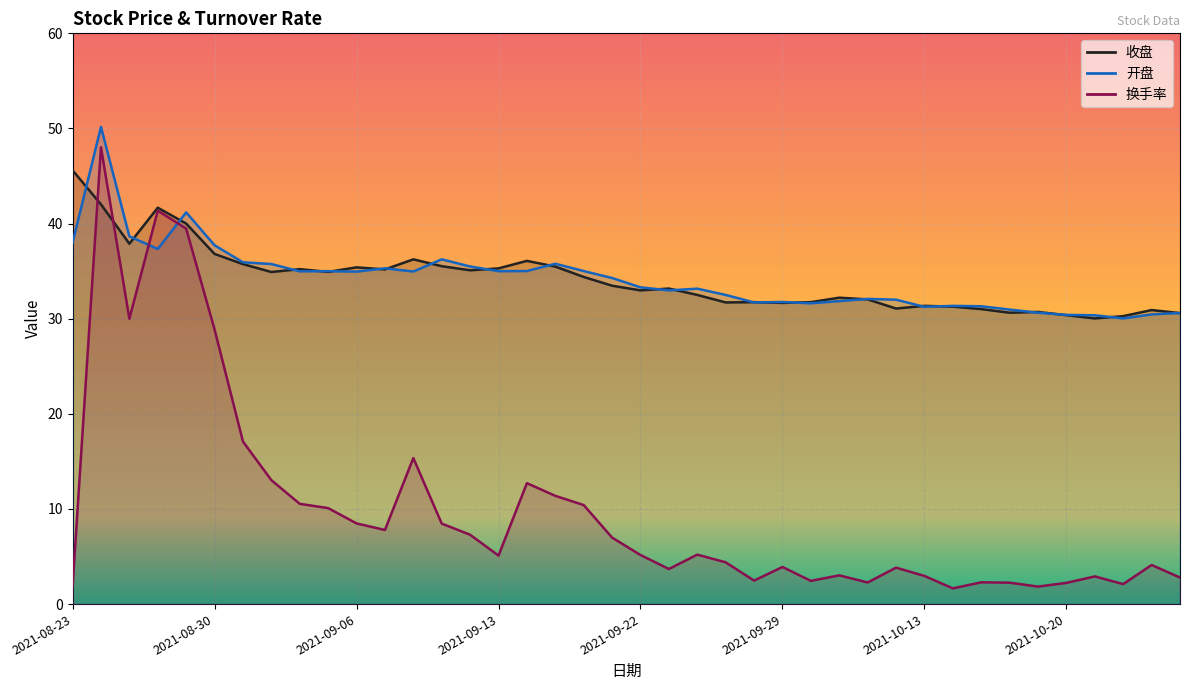

What is the highest value of the 收盘 series?

45.6